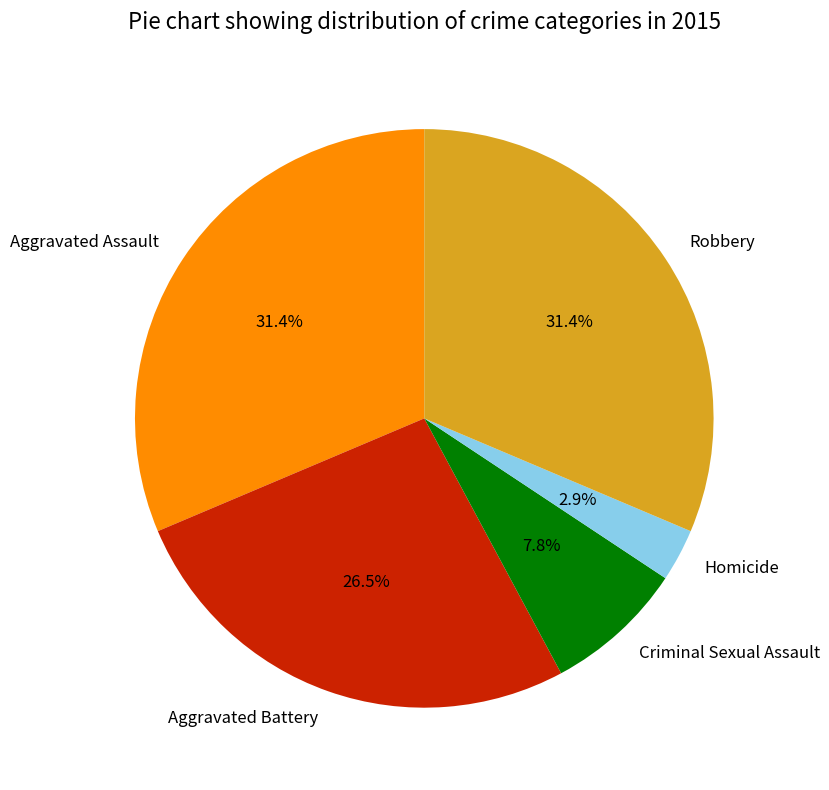

To the nearest percent, what is the difference between the largest and smallest slice percentages?

28%